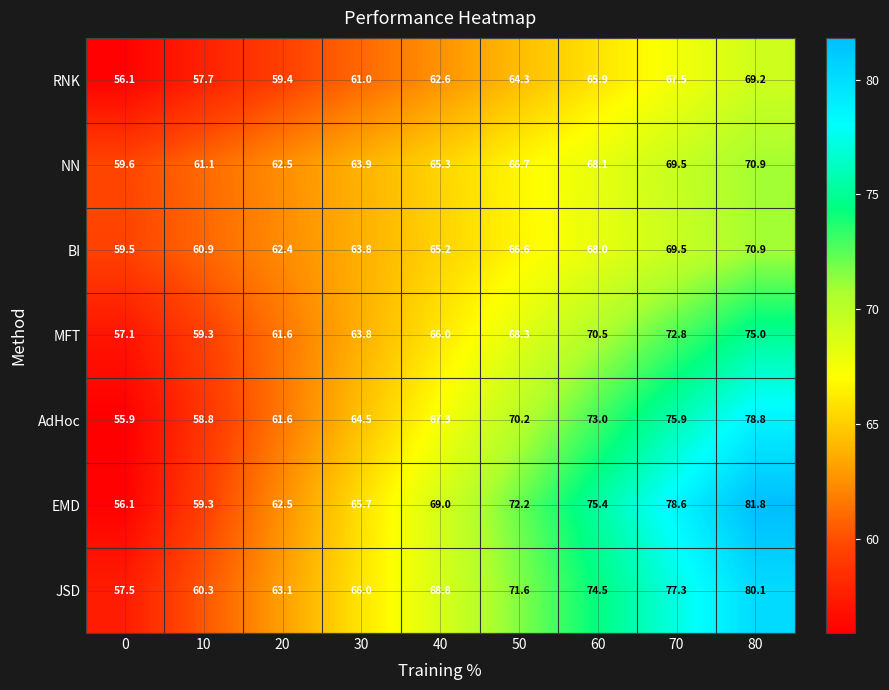

What is the total value across all series at 70?

511.1